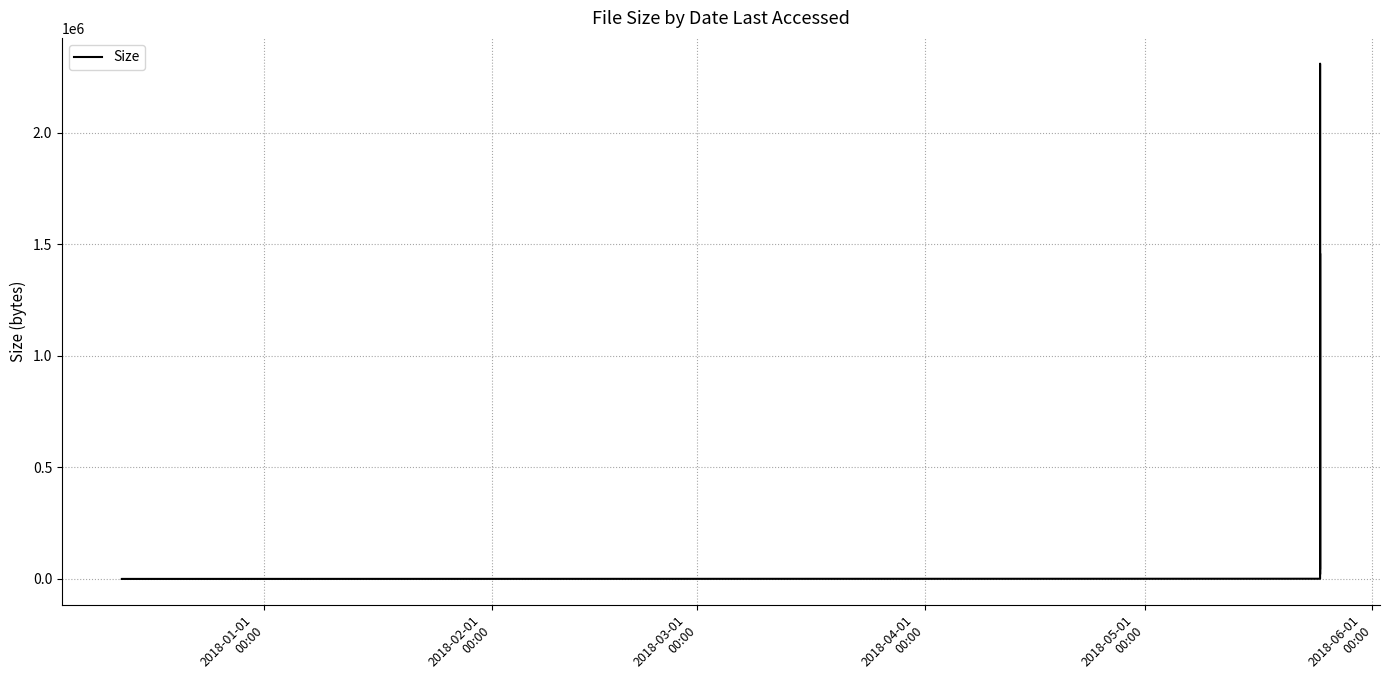

How many categories are shown in the chart?

9